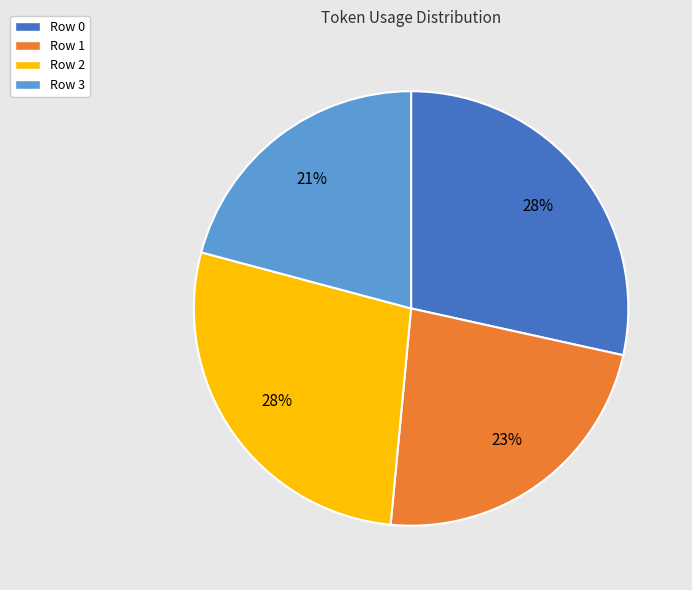

Which has a higher value, Row 1 or Row 0?

Row 0